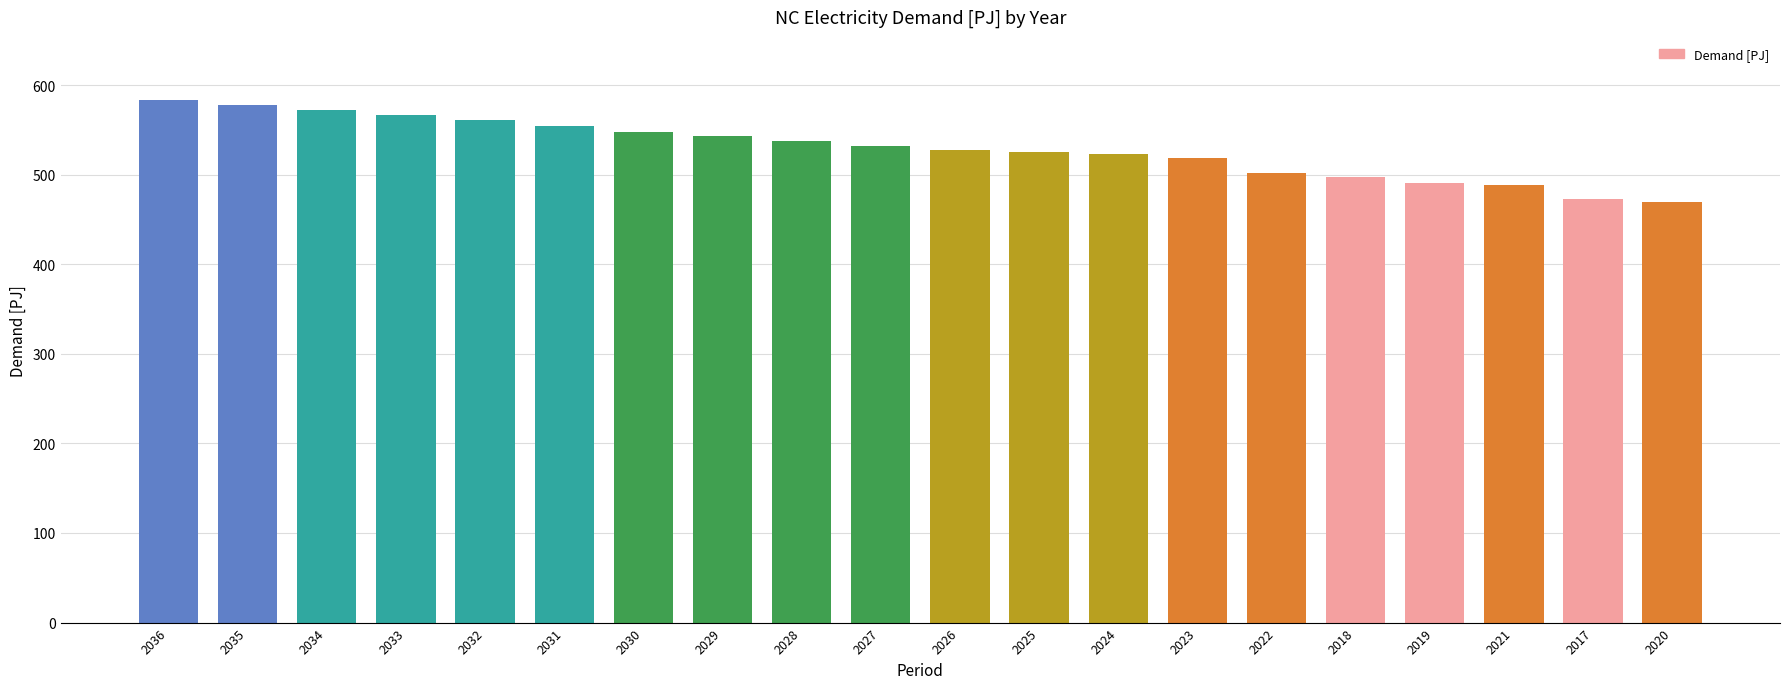

What is the label of the 20th bar from the right?

2036